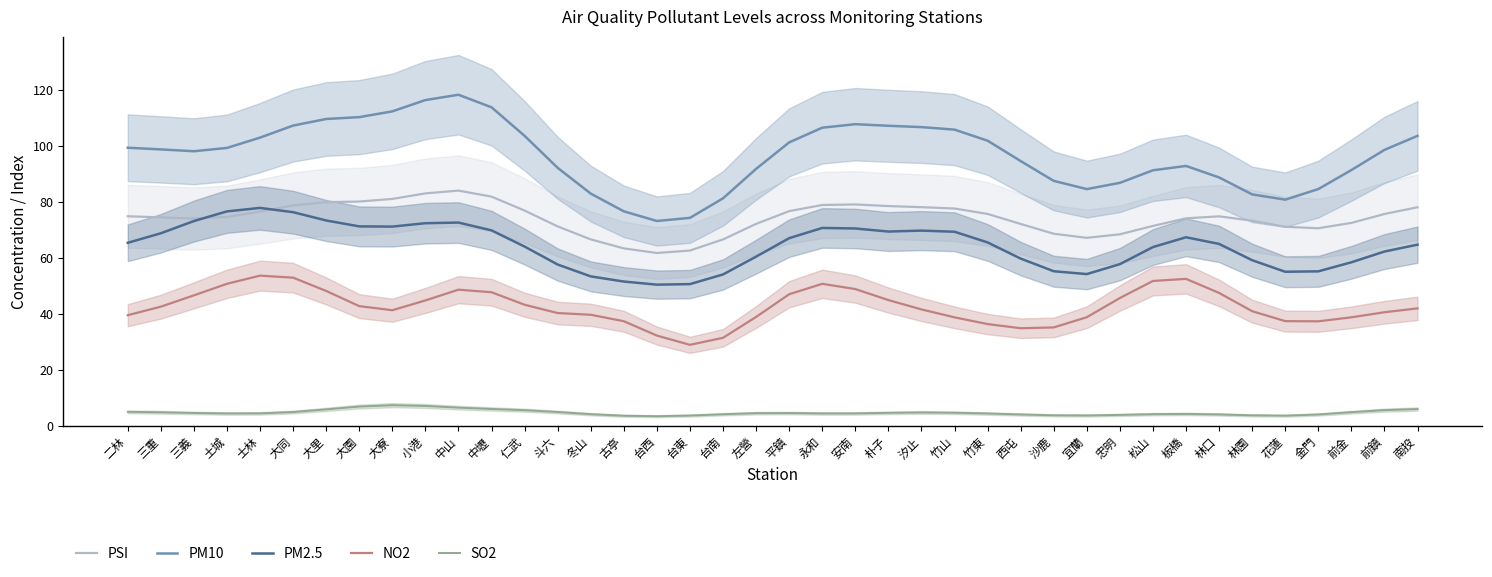

At which category does NO2 reach its first local peak?

士林